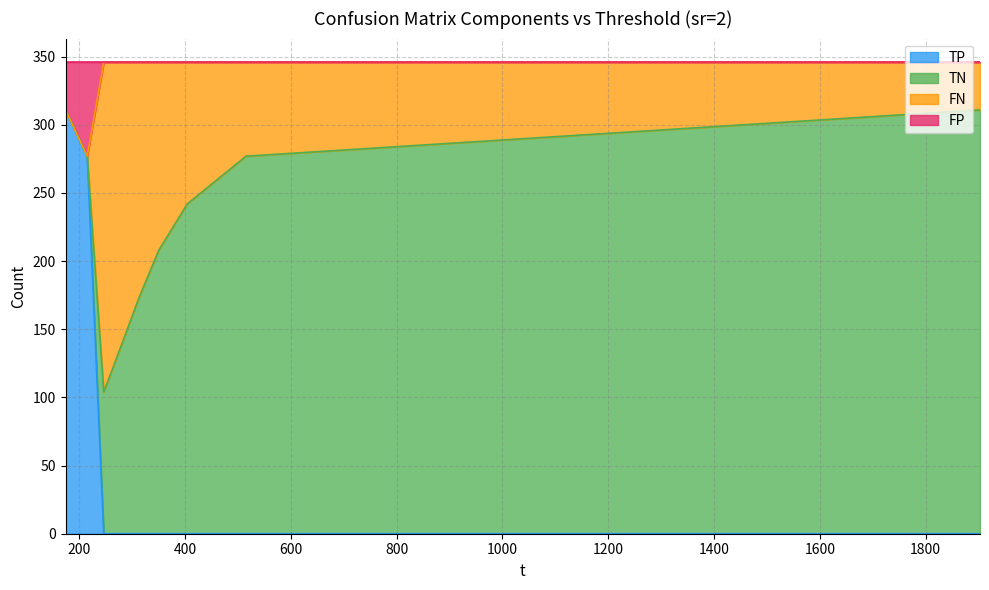

Which series changed the most between 173.891 and 350.175?

TP